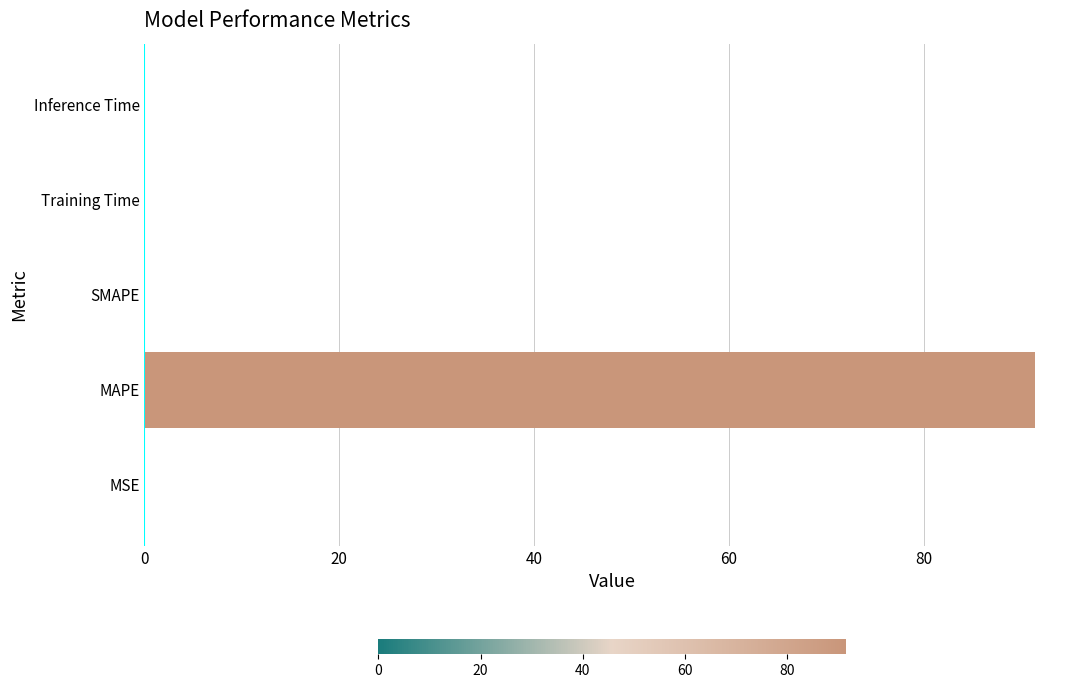

What is the maximum value shown in the chart?

91.5